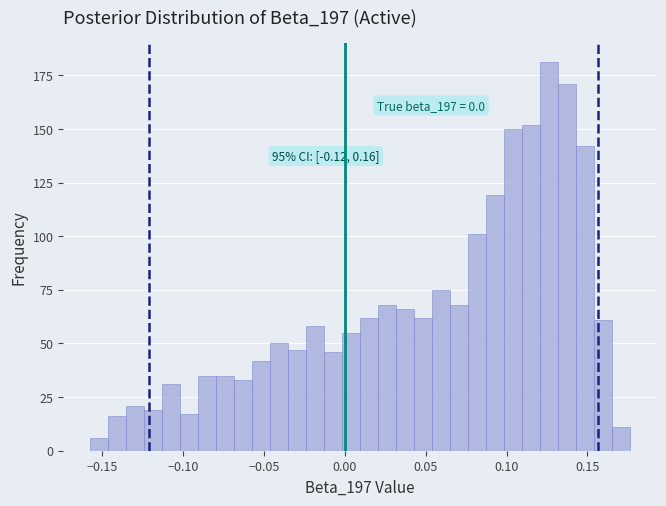

Around what value on the x-axis is the tallest bar? Give the approximate position of its centre, as read against the axis.

0.125